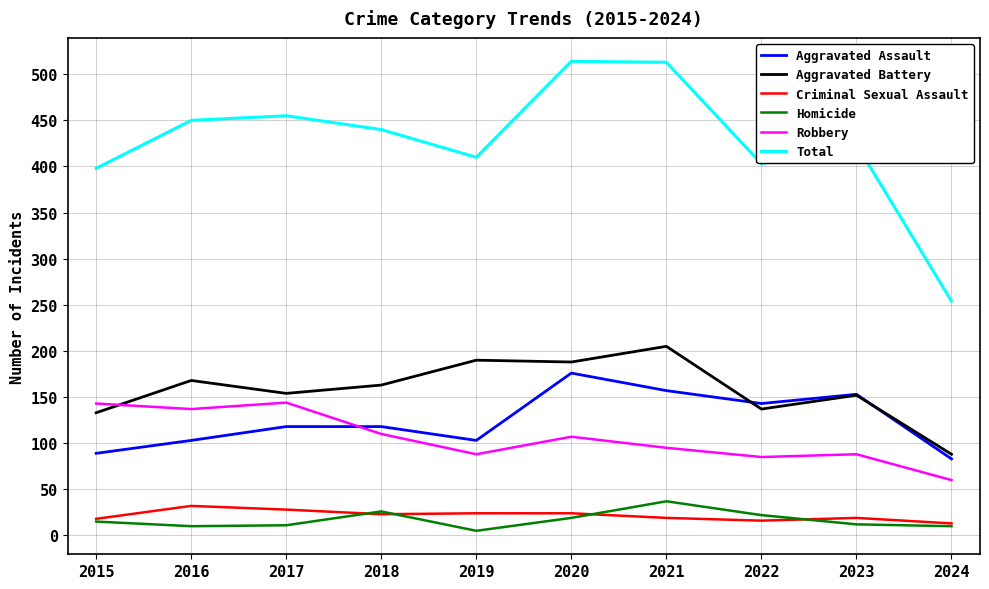

The Total series shows 254 at 2024. True or false?

True